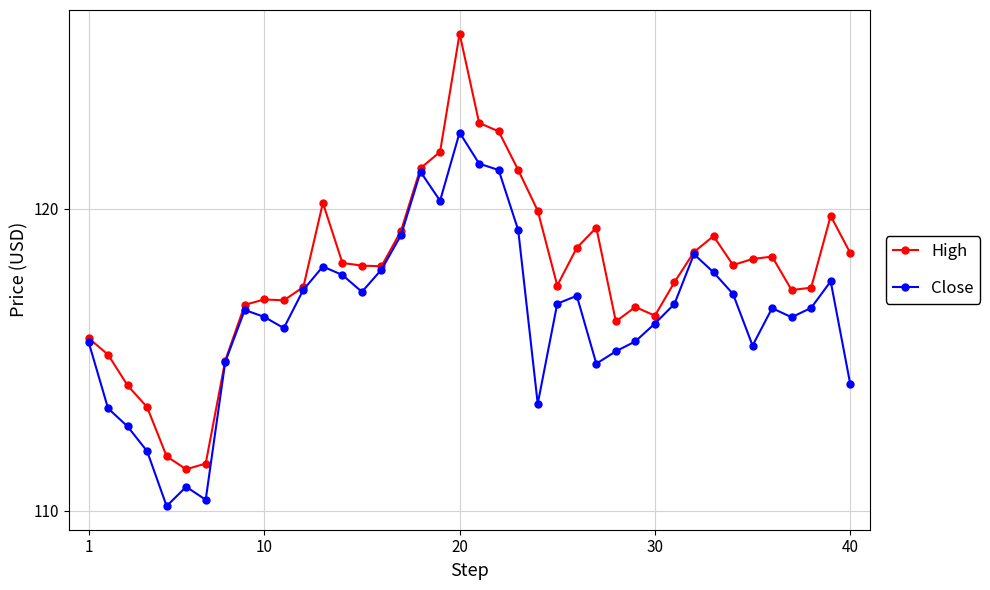

What is the value of the High point at the 4th from the left?

113.4